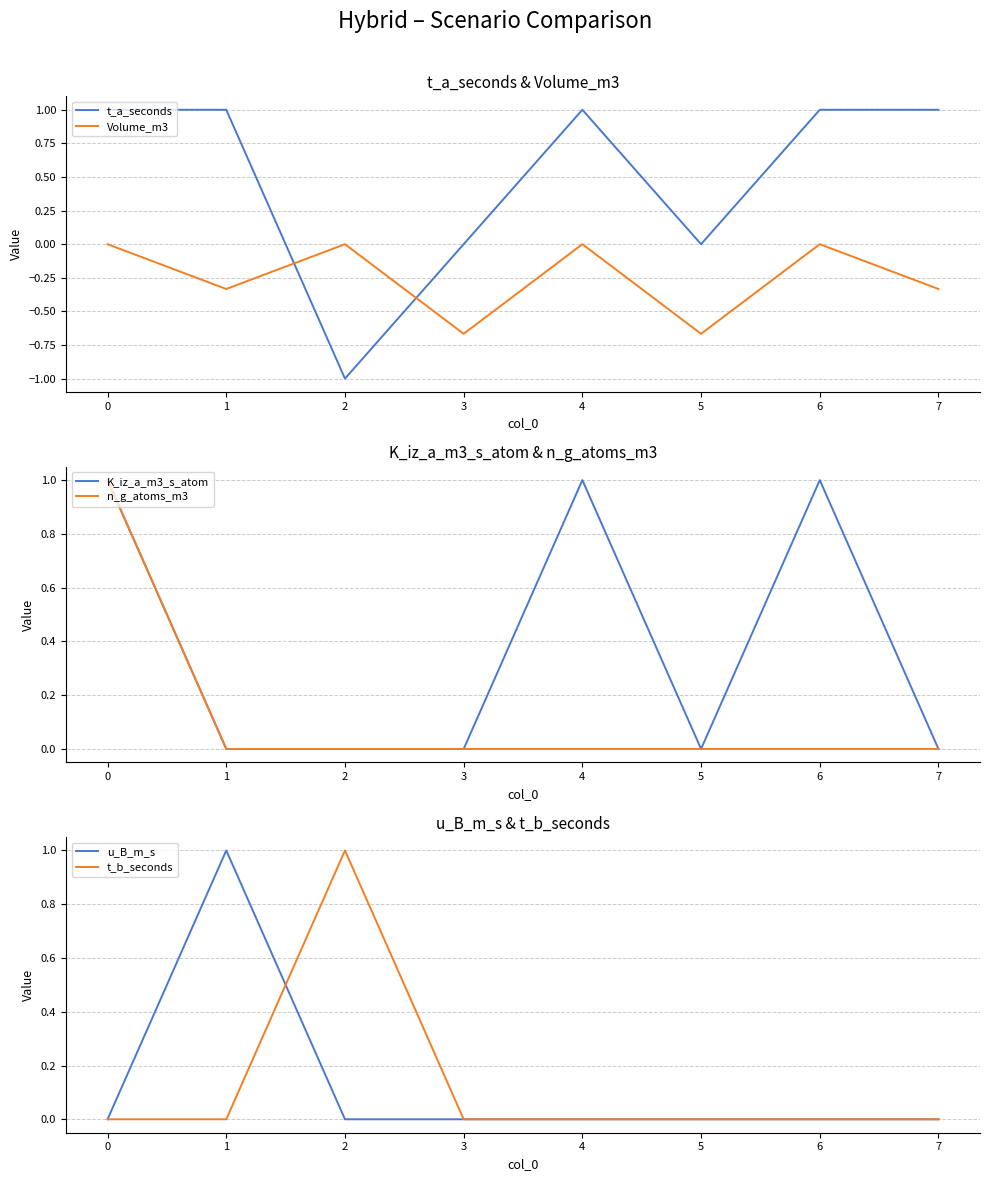

Where is the first local maximum for Volume_m3?

2